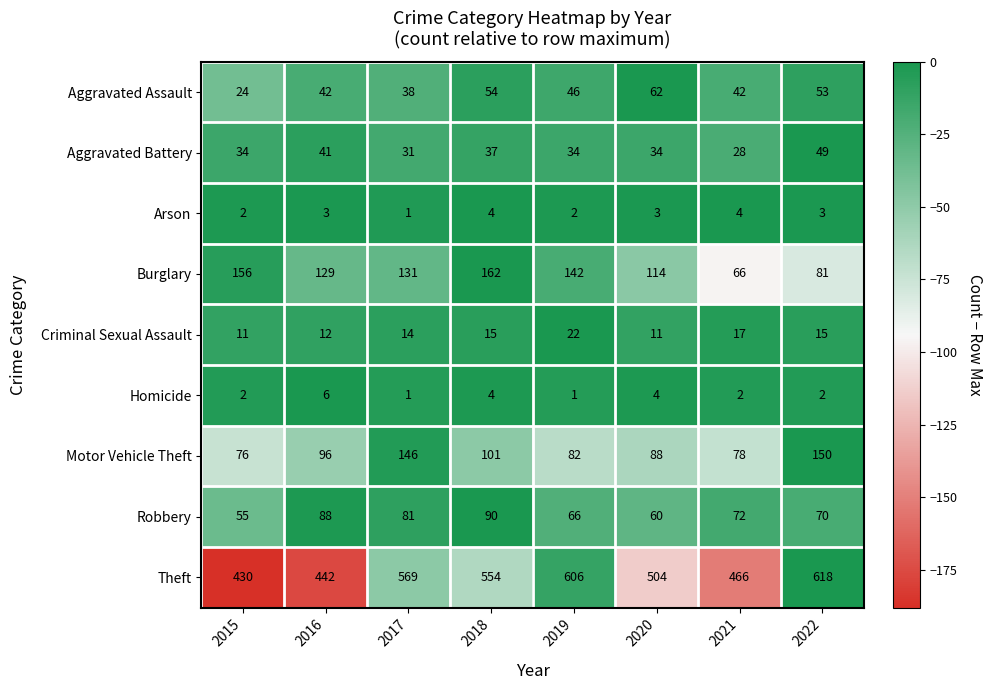

Which series has the largest total across all categories?

Theft